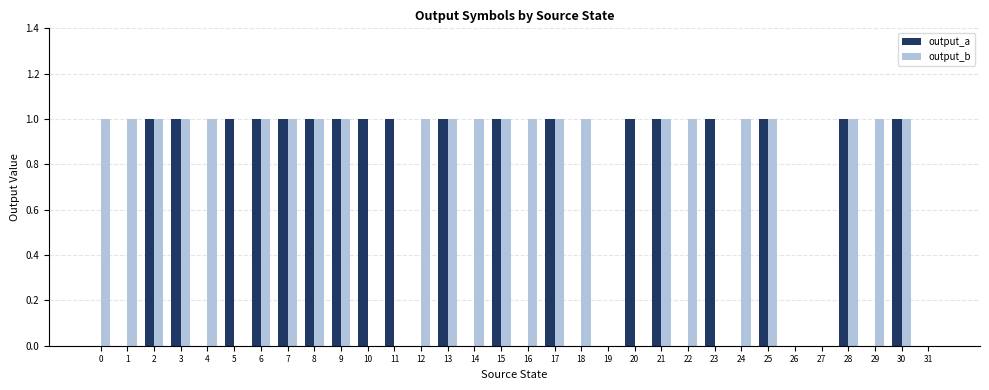

What is the difference between the output_b values at 18 and 26?

1